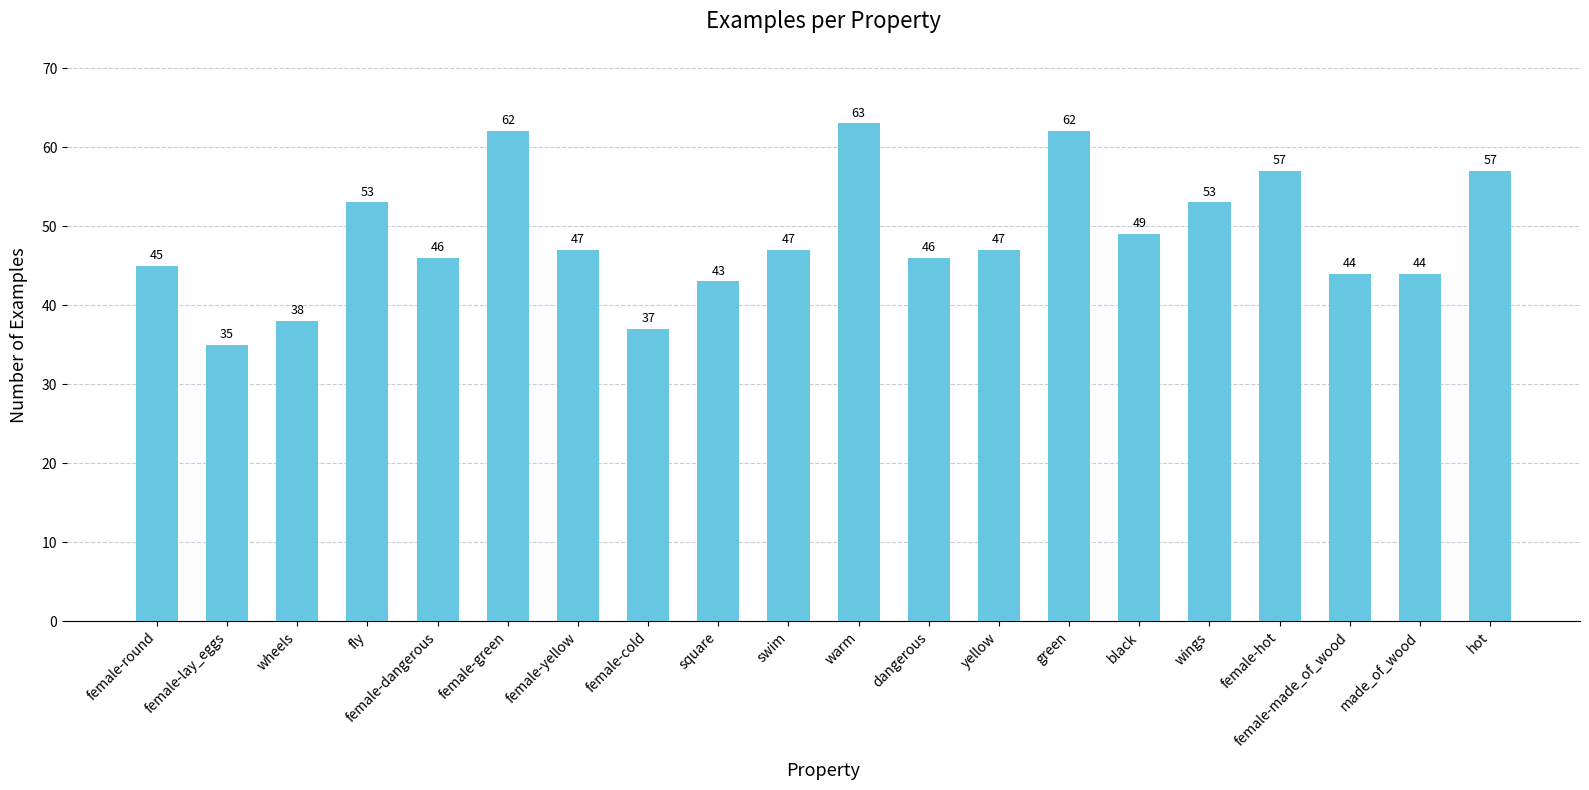

True or false: the data shows 15 at female-green.

False